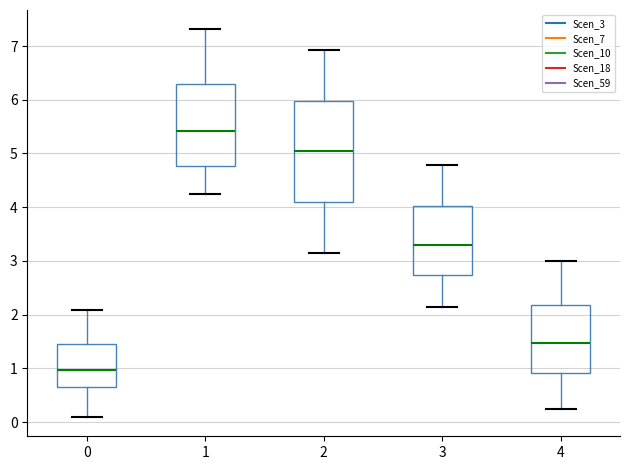

Where does the lower whisker of the box at x = 1 end on the y-axis? The values are not printed on the chart, so give them approximately, as read against the axis.

4.2